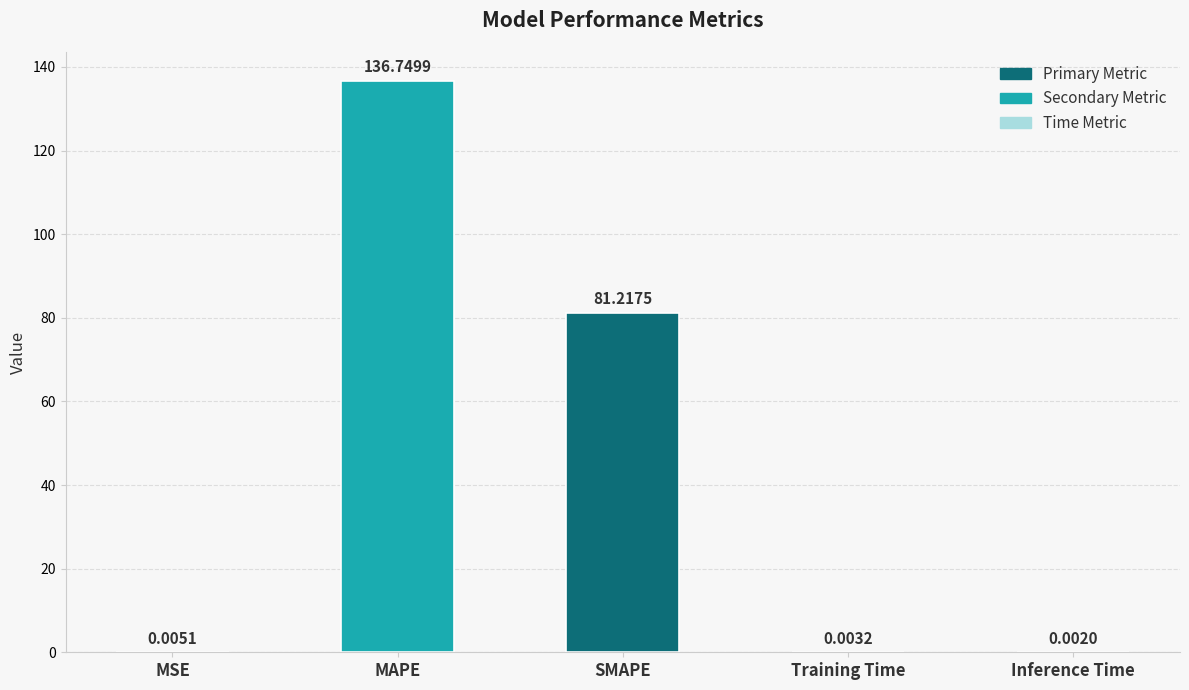

Between MAPE and SMAPE, which is larger?

MAPE